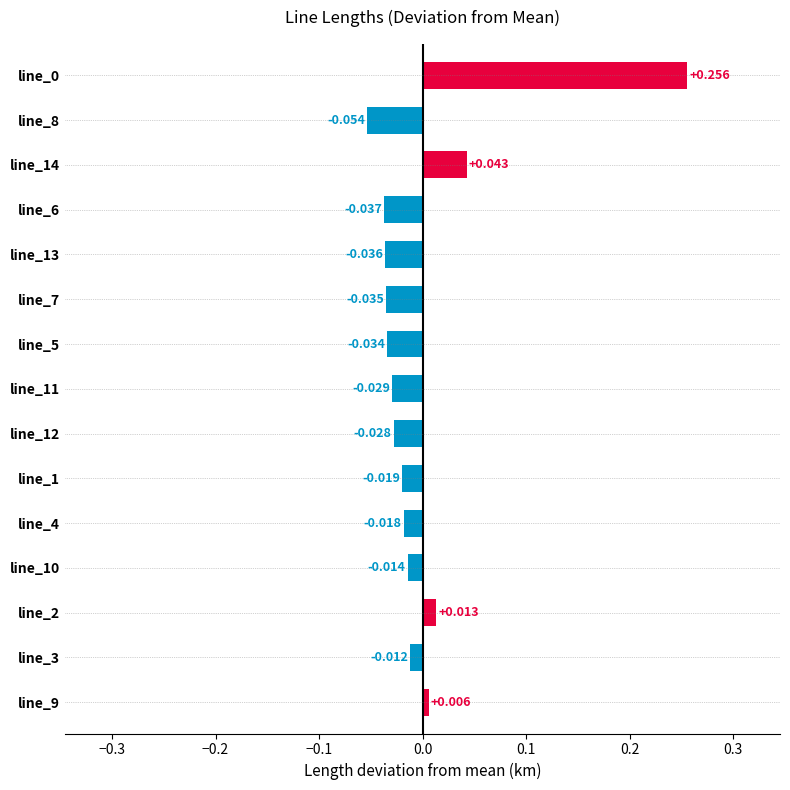

How many values are below zero?

11